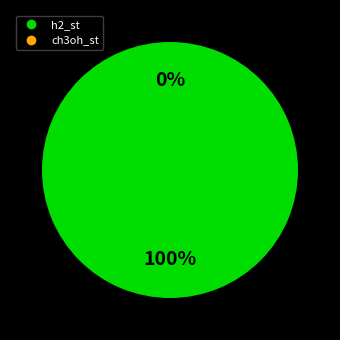

Is there a majority slice in this chart?

Yes